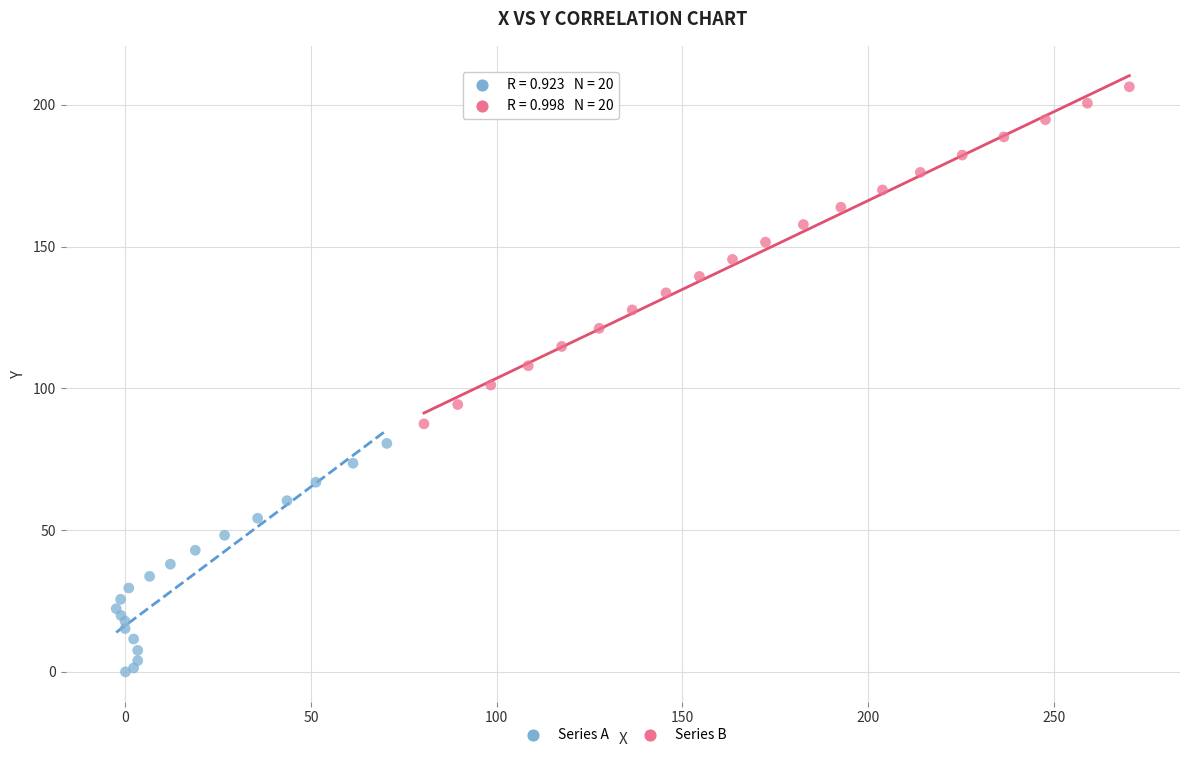

Which series reaches the maximum Y coordinate?

Series B